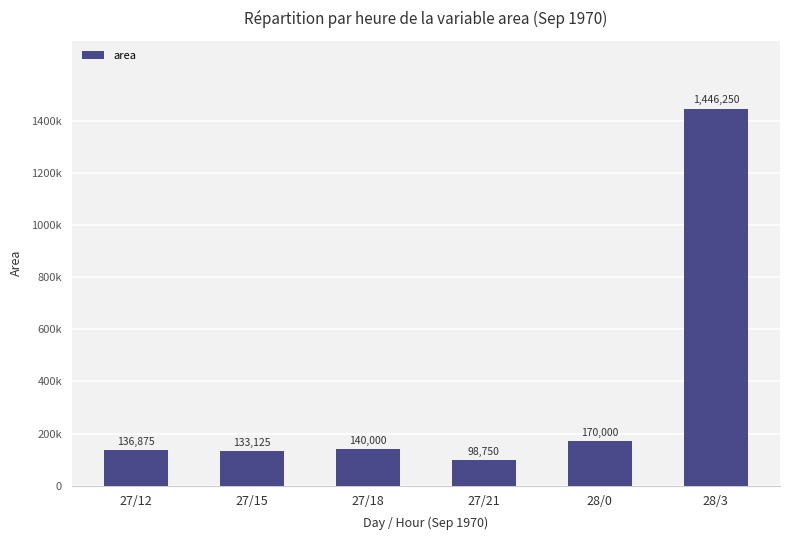

What is the value of the 1st bar from the left?

136875